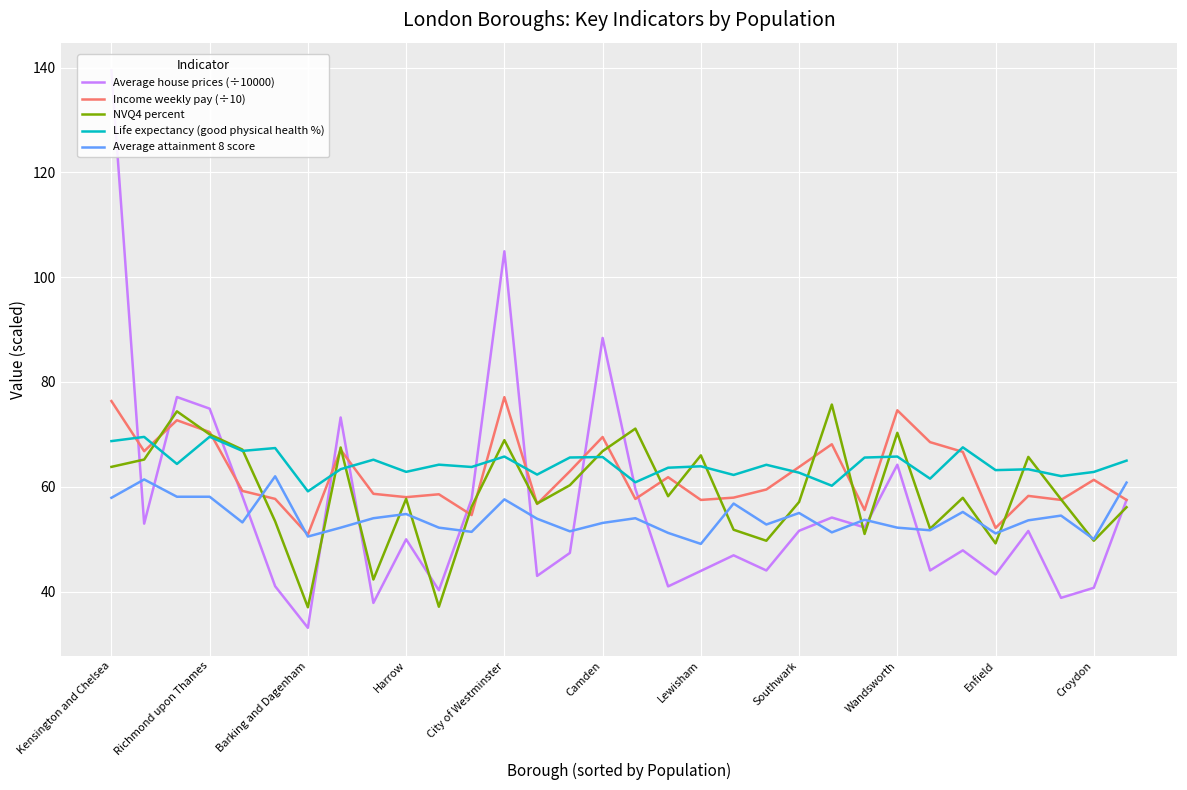

Which series has the largest total across all categories?

Life expectancy (good physical health %)